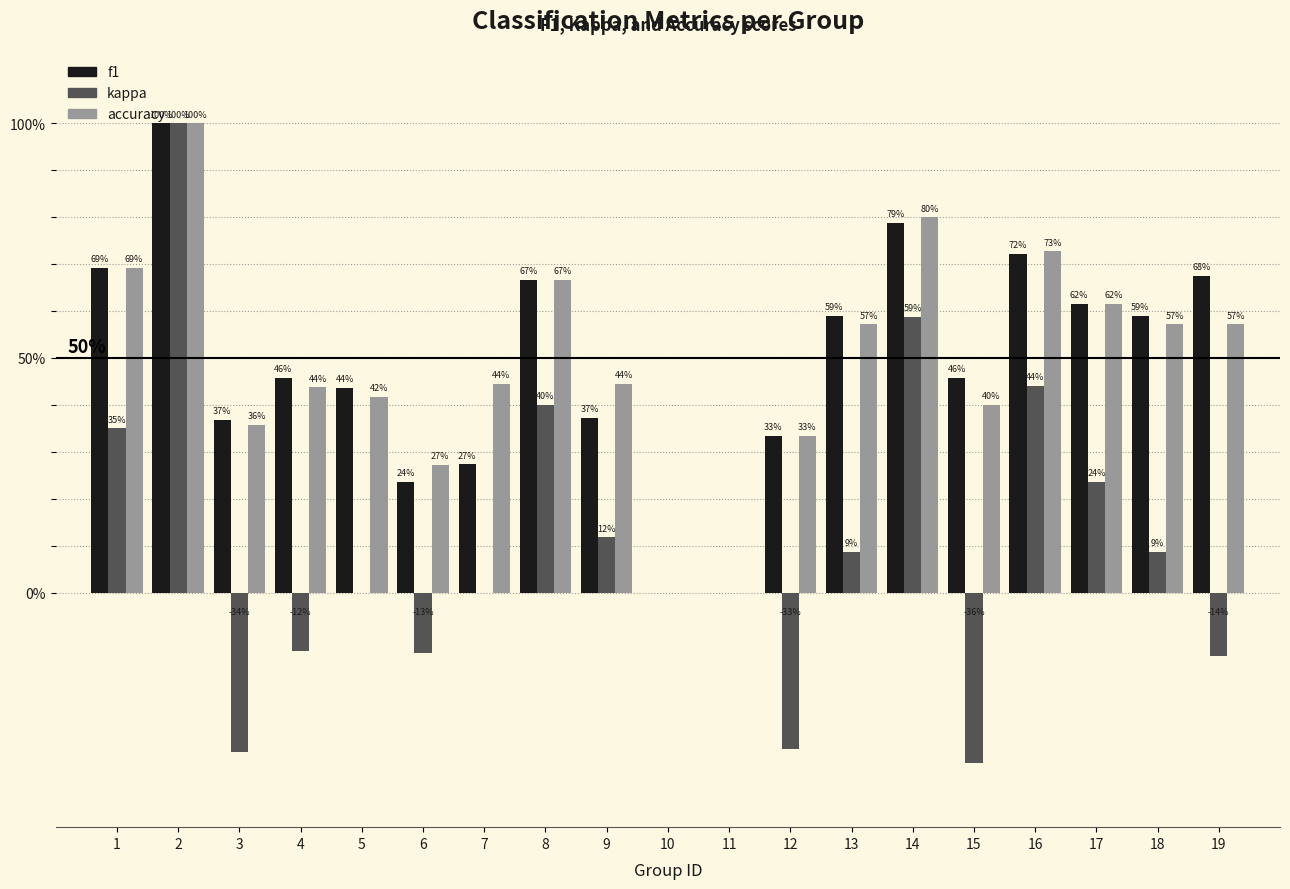

The value of f1 at 3 is 0.4. True or false?

True